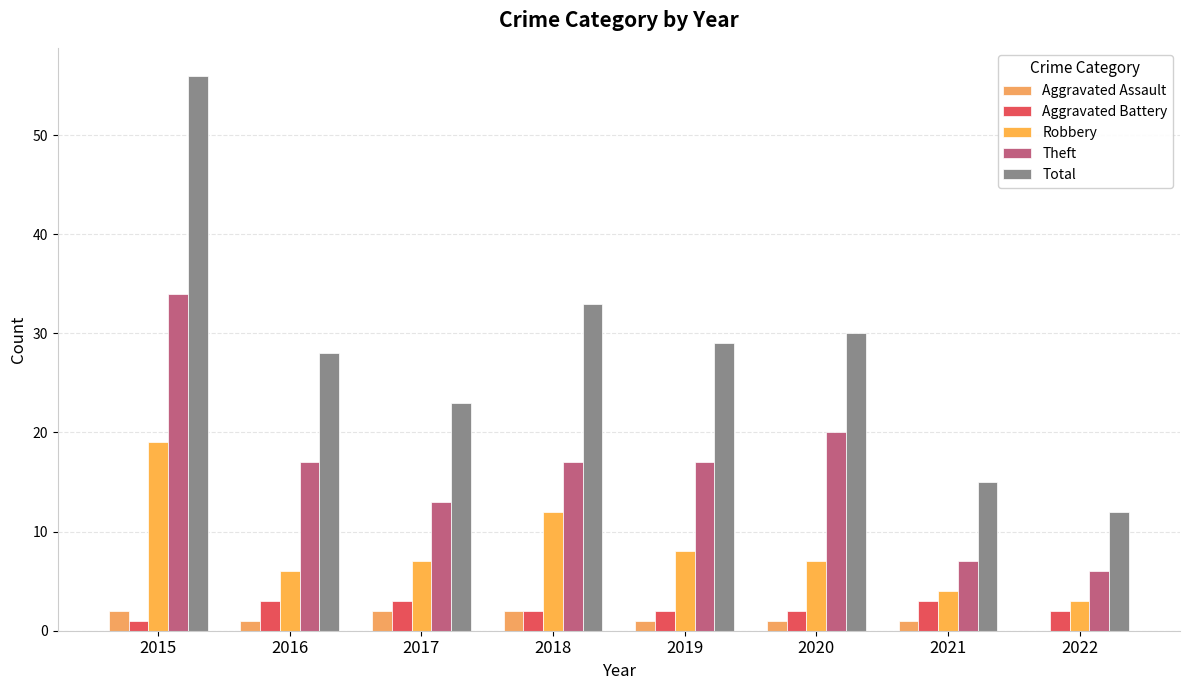

How many categories are shown in the chart?

8